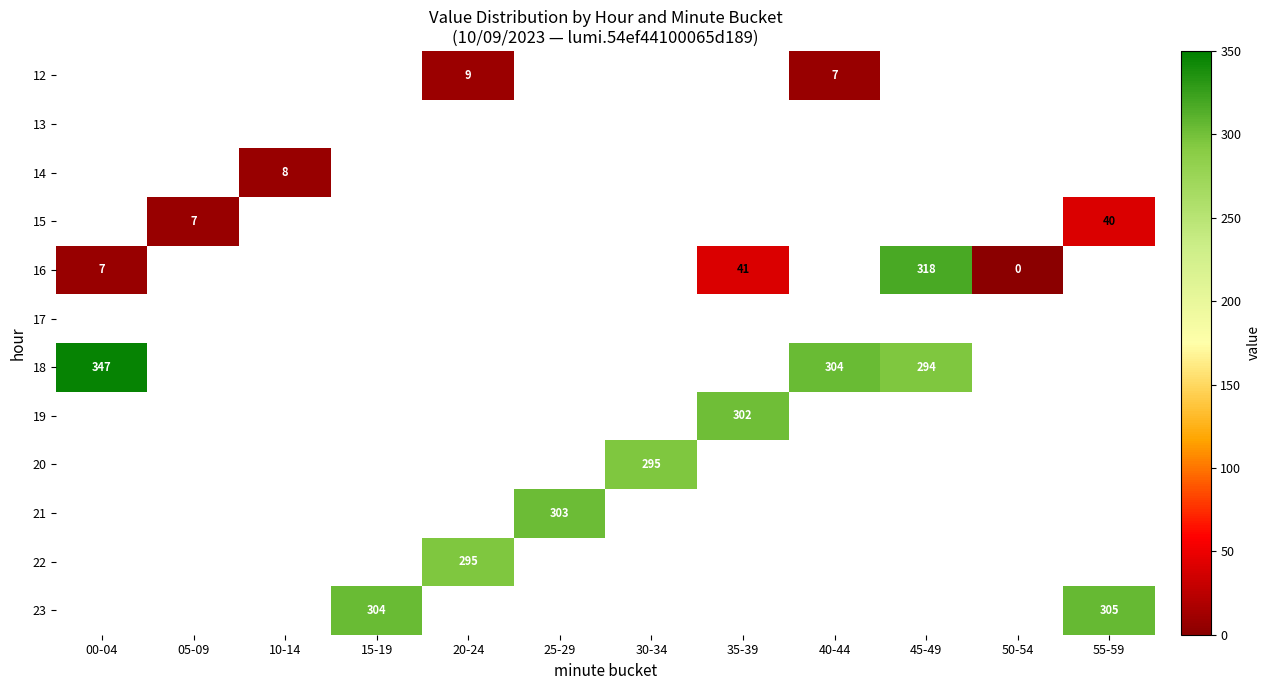

Which series has the largest range (max minus min)?

16